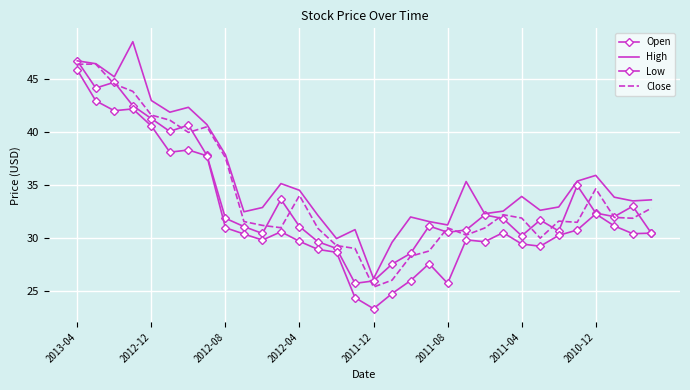

Which category has the highest value in the Low series?

2013-04